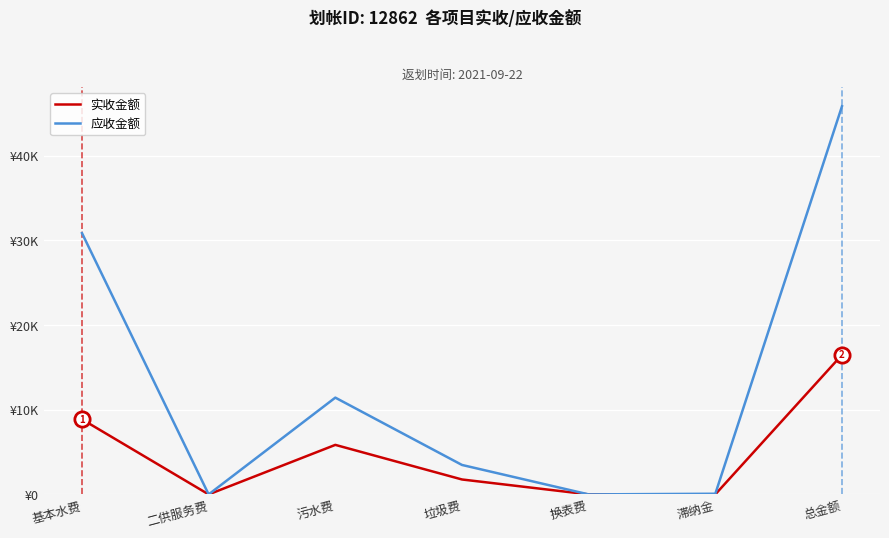

Does the chart display data point markers on the line(s)?

No